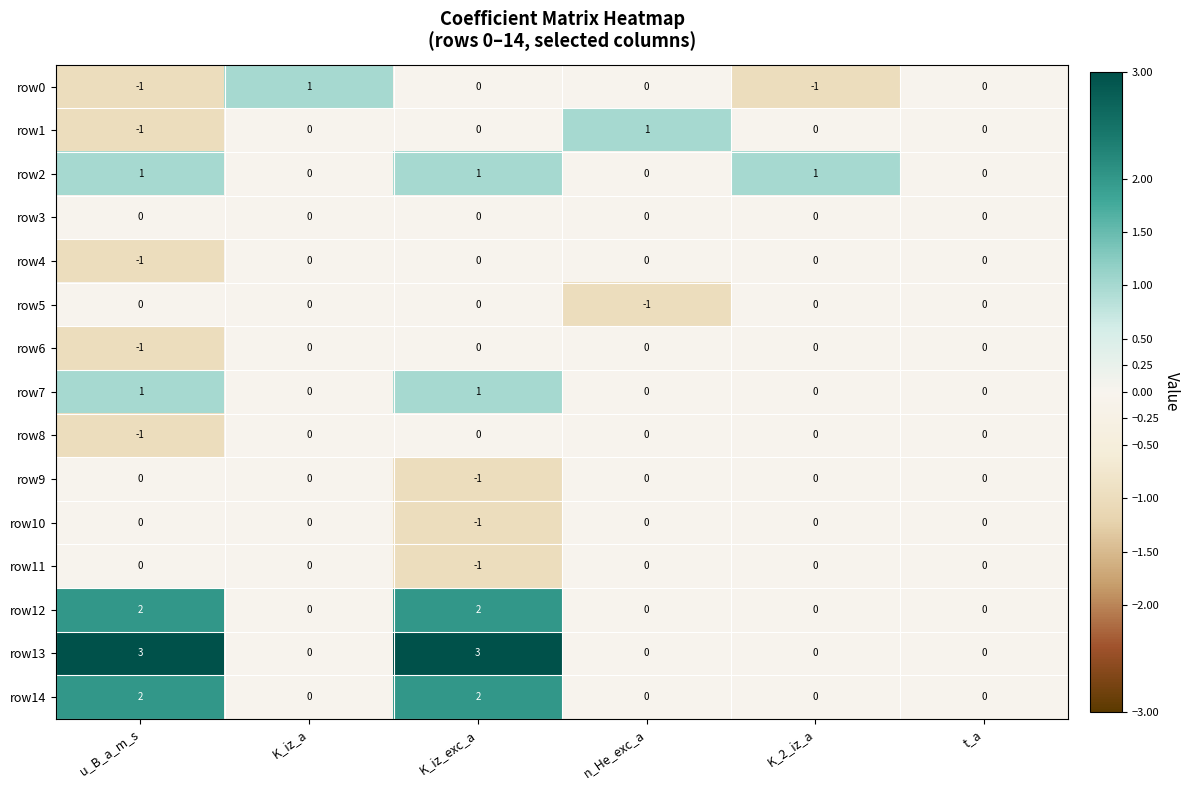

Which category has the lowest value in the row5 series?

n_He_exc_a